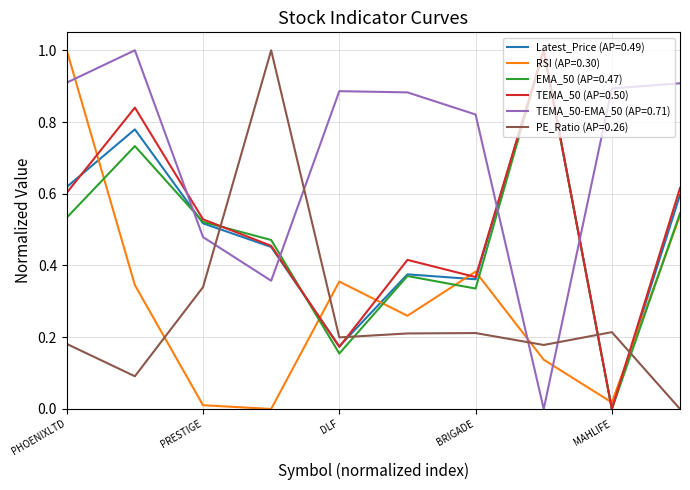

True or false: Latest_Price (AP=0.49) and RSI (AP=0.30) cross at least once.

True